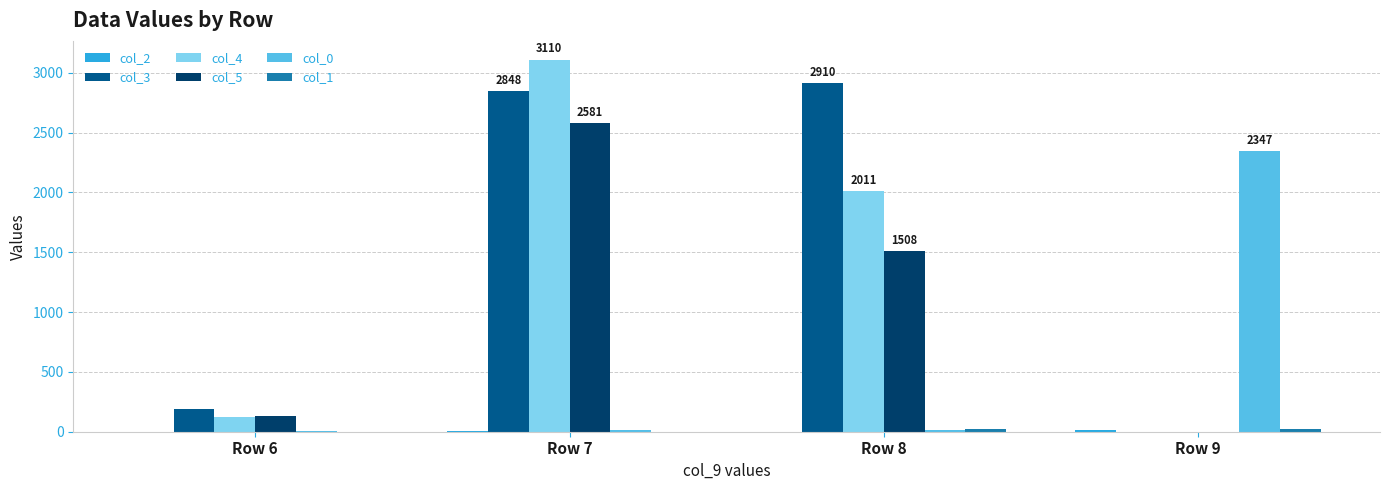

Which series has the largest total across all categories?

col_3